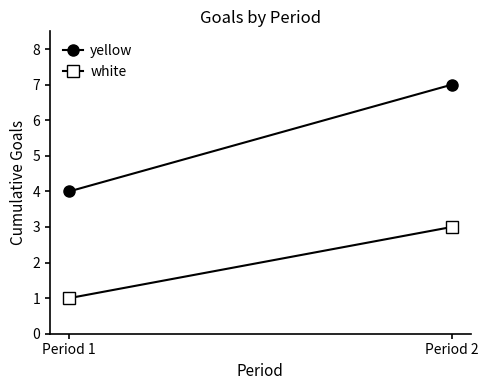

What is the value of the yellow point at the 1st from the left?

4